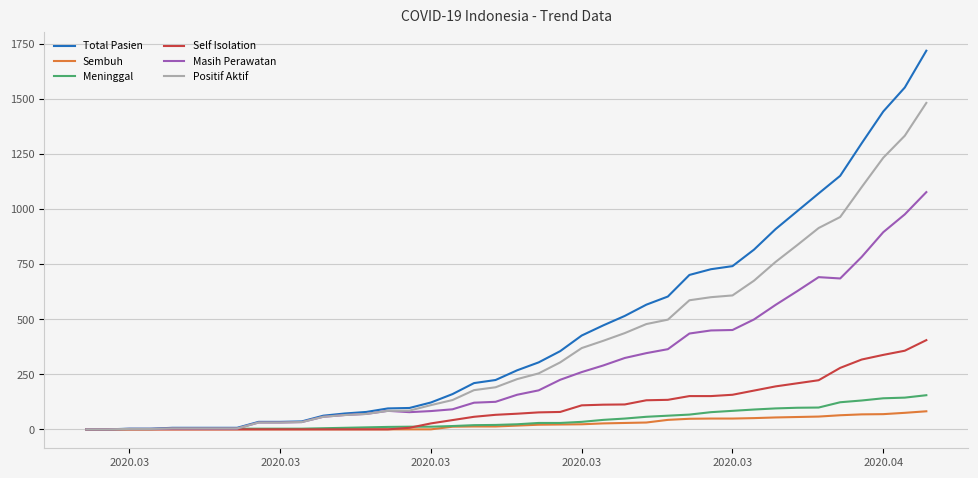

What is the maximum value for Positif Aktif?

1482